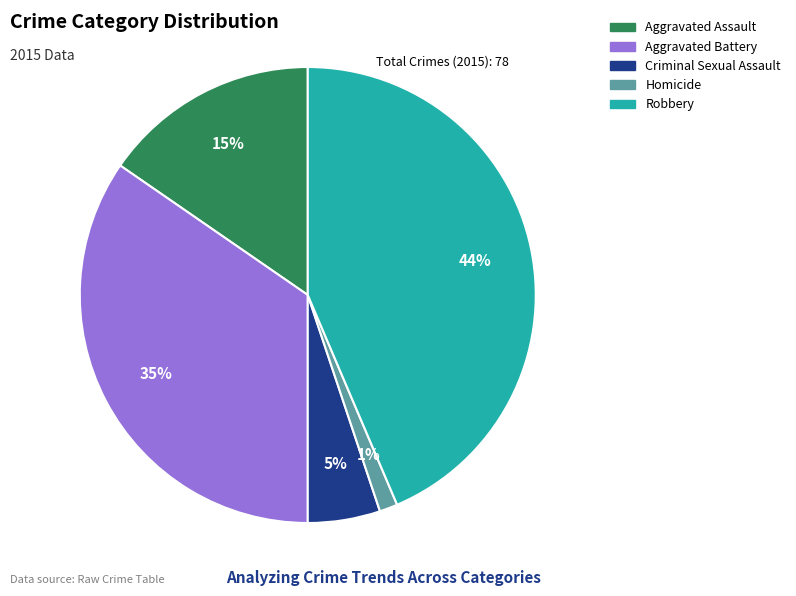

Which category has the biggest portion of the pie?

Robbery